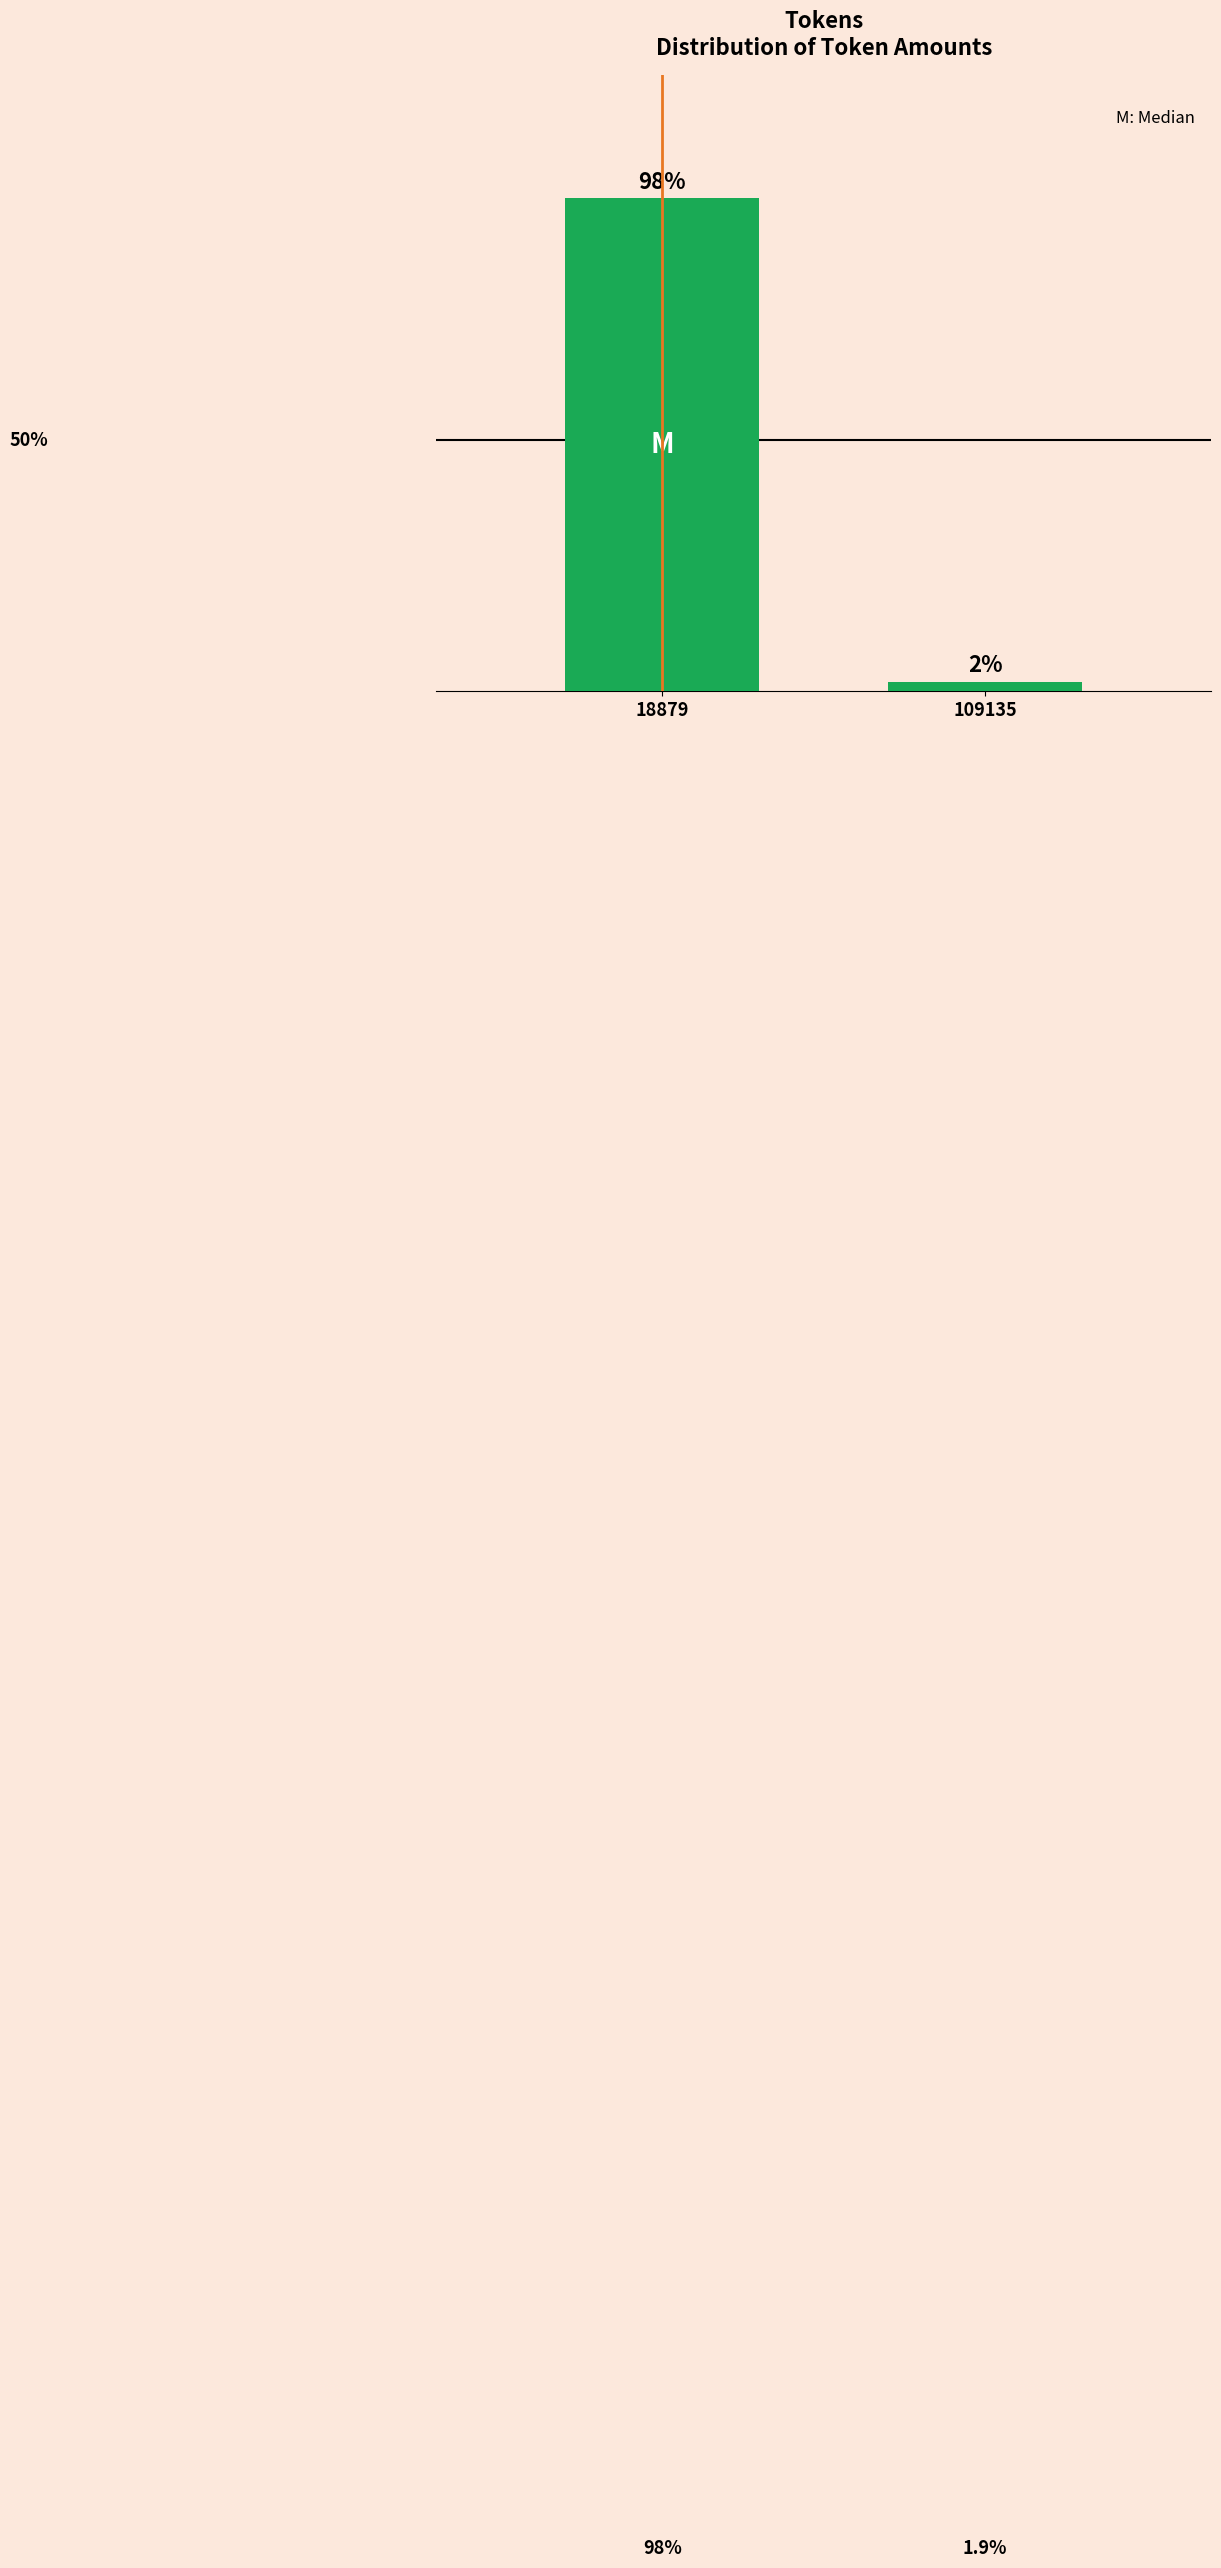

Rank the categories by value from lowest to highest.

109135, 18879